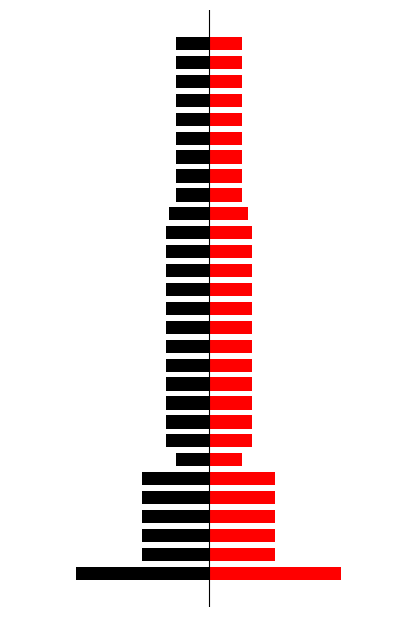

Rank the series by their maximum value, from lowest to highest.

Black, Red